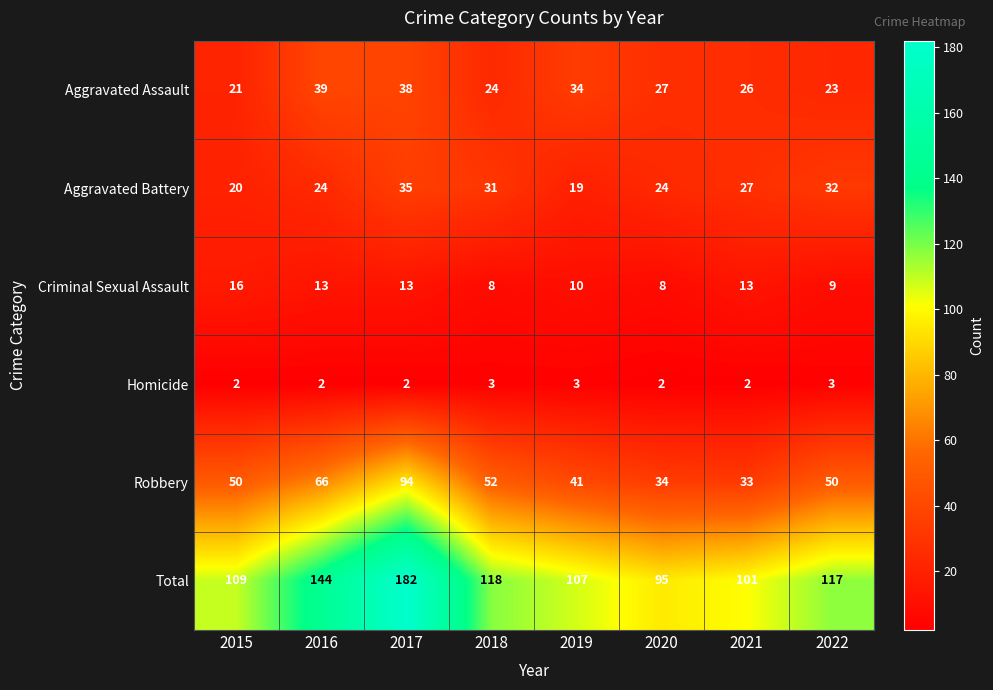

Where is Aggravated Battery nearest to the value 27?

2021